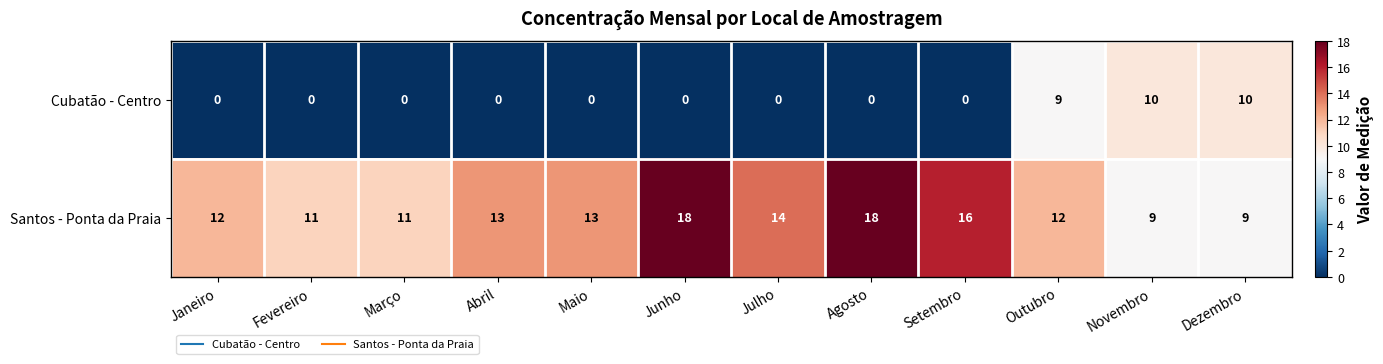

The value of Cubatão - Centro at Janeiro is 7. True or false?

False